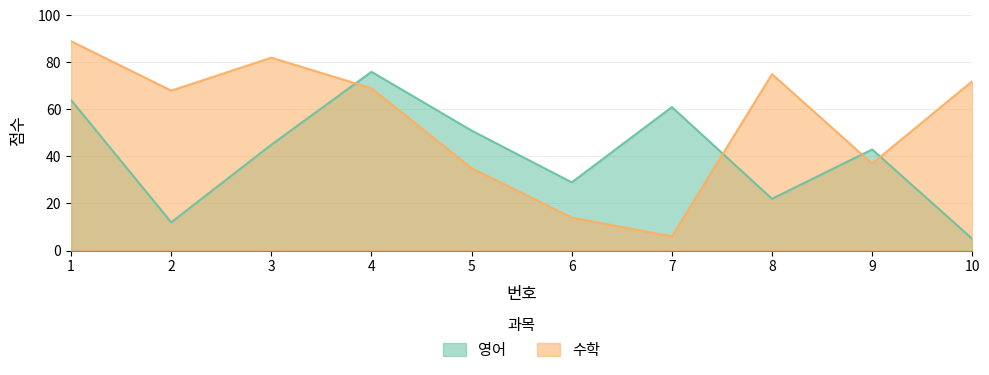

Reading right to left, extract all data points from this chart.

영어: 10=5	9=43	8=22	7=61	6=29	5=51	4=76	3=45	2=12	1=64
수학: 10=72	9=37	8=75	7=6	6=14	5=35	4=69	3=82	2=68	1=89